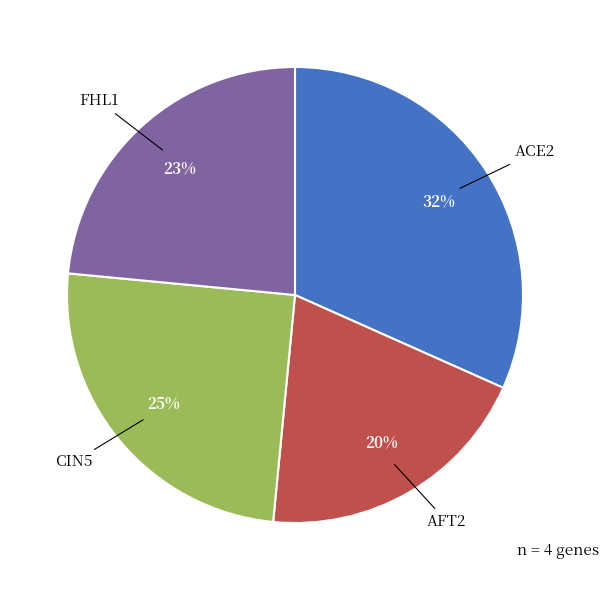

Is there a majority slice in this chart?

No